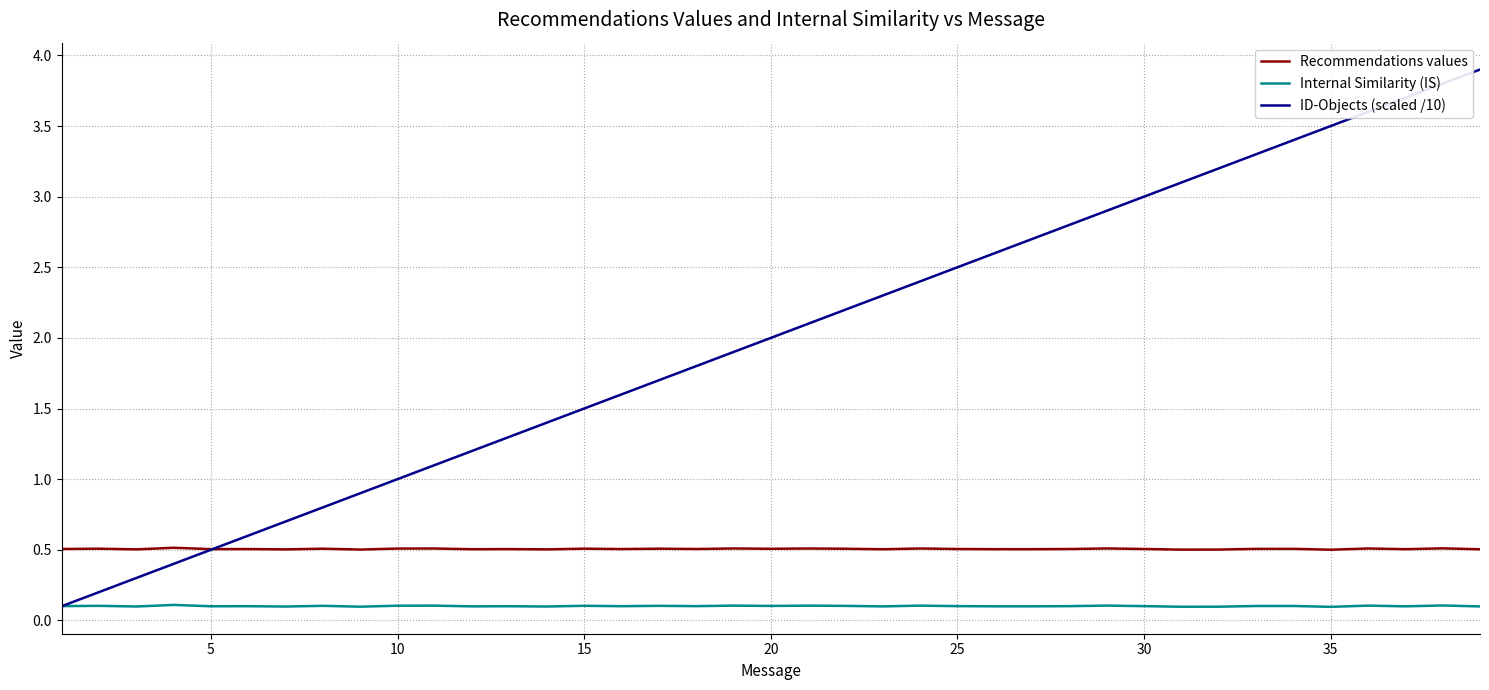

Reading left to right, what are all the values shown in this chart?

Recommendations values: 0.5	0.5	0.5	0.5	0.5	0.5	0.5	0.5	0.5	0.5	0.5	0.5	0.5	0.5	0.5	0.5	0.5	0.5	0.5	0.5	0.5	0.5	0.5	0.5	0.5	0.5	0.5	0.5	0.5	0.5	0.5	0.5	0.5	0.5	0.5	0.5	0.5	0.5	0.5
Internal Similarity (IS): 0.1	0.1	0.1	0.1	0.1	0.1	0.1	0.1	0.1	0.1	0.1	0.1	0.1	0.1	0.1	0.1	0.1	0.1	0.1	0.1	0.1	0.1	0.1	0.1	0.1	0.1	0.1	0.1	0.1	0.1	0.1	0.1	0.1	0.1	0.1	0.1	0.1	0.1	0.1
ID-Objects (scaled /10): 0.1	0.2	0.3	0.4	0.5	0.6	0.7	0.8	0.9	1.0	1.1	1.2	1.3	1.4	1.5	1.6	1.7	1.8	1.9	2.0	2.1	2.2	2.3	2.4	2.5	2.6	2.7	2.8	2.9	3.0	3.1	3.2	3.3	3.4	3.5	3.6	3.7	3.8	3.9